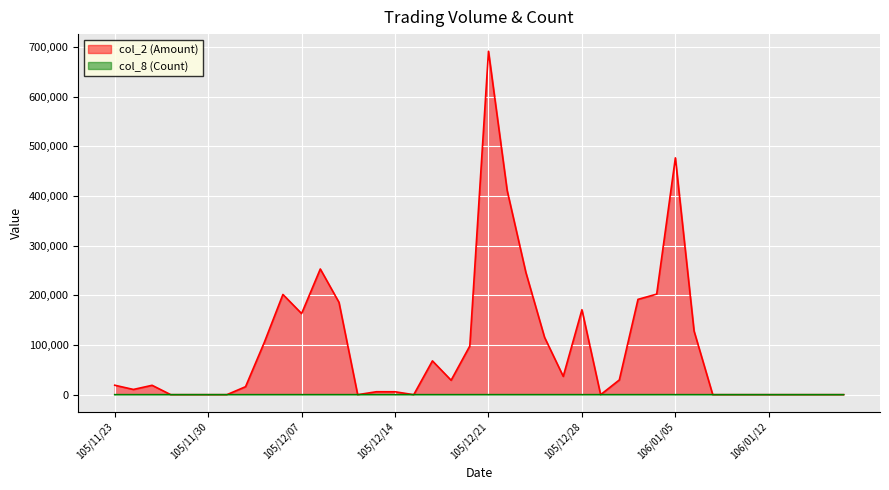

Where does the col_8 (Count) series first go above 1?

105/11/24